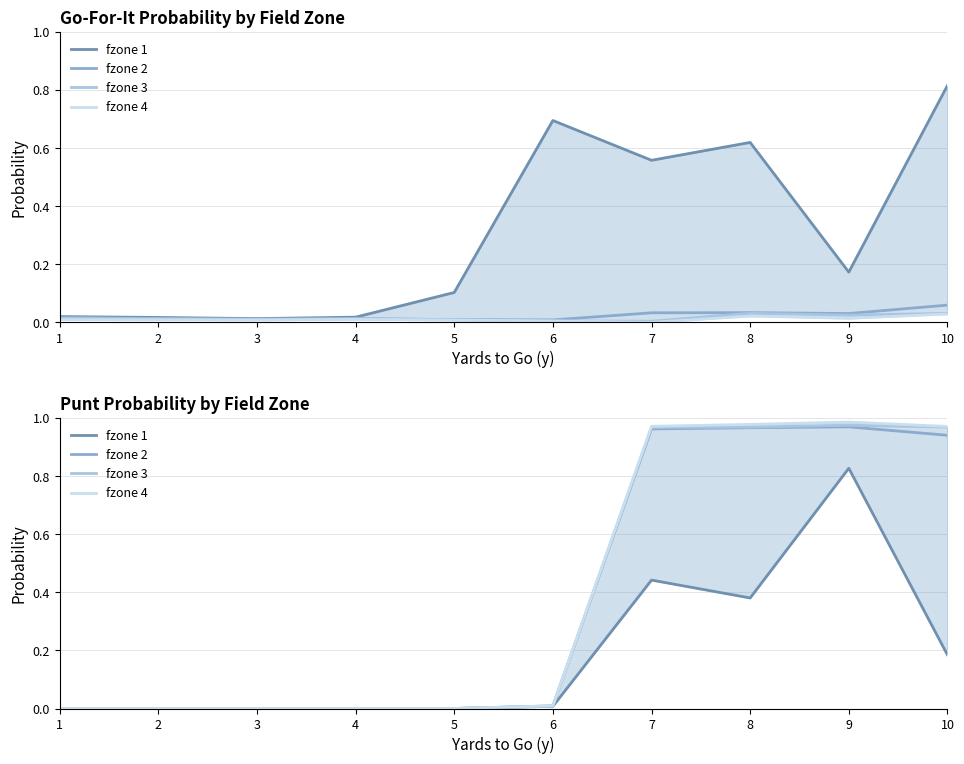

How many series are shown in this chart?

4